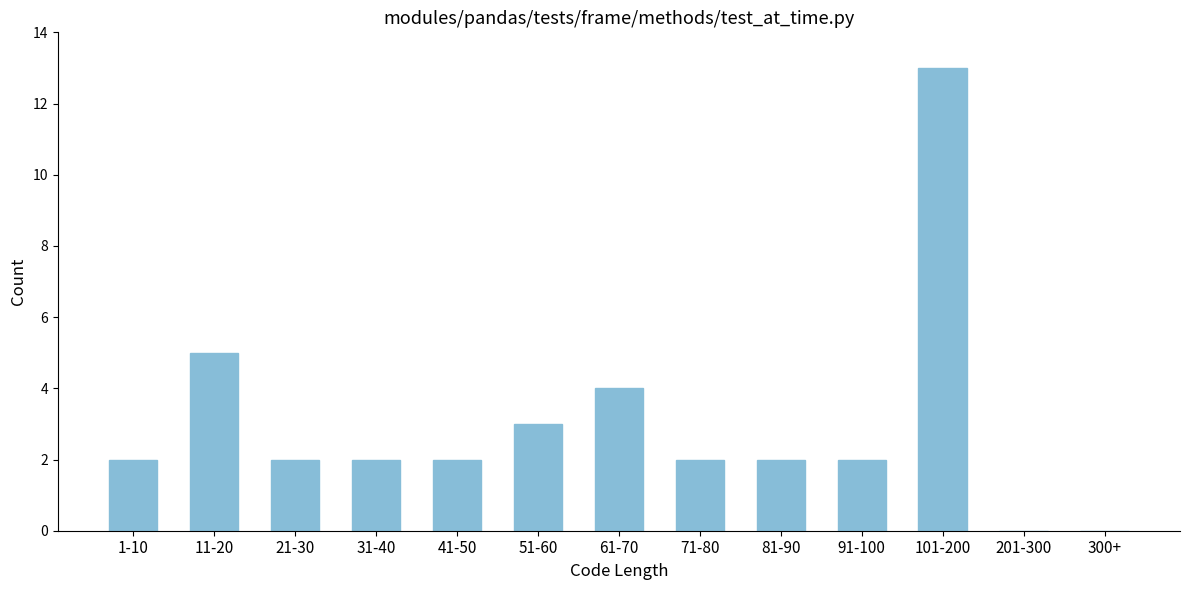

Reading right to left, list all the values displayed in this chart.

300+=0	201-300=0	101-200=13	91-100=2	81-90=2	71-80=2	61-70=4	51-60=3	41-50=2	31-40=2	21-30=2	11-20=5	1-10=2